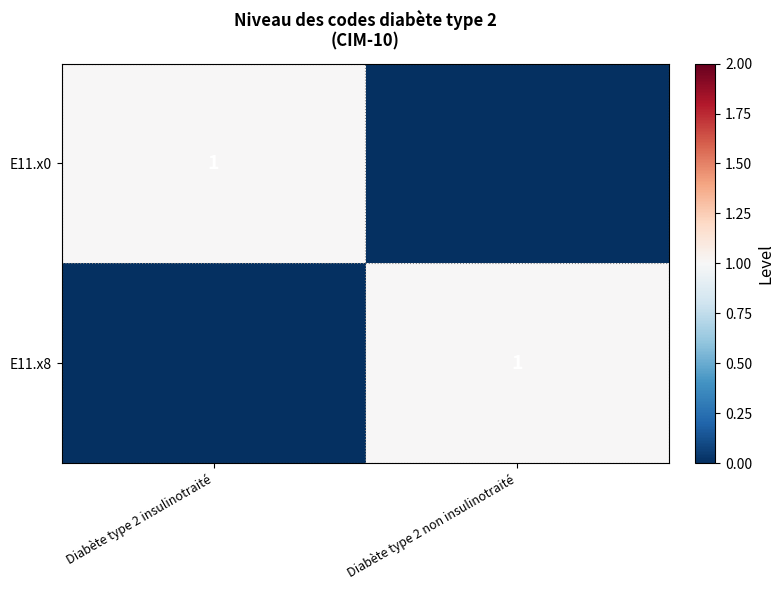

The value of E11.x8 at Diabète type 2 non insulinotraité is 1. True or false?

True